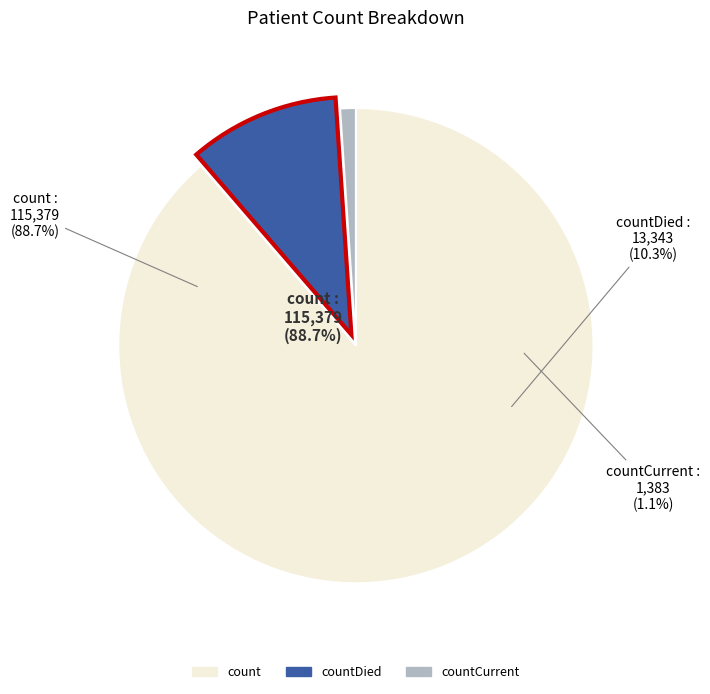

To the nearest percent, what is the difference between the countDied and countCurrent slice percentages?

9%